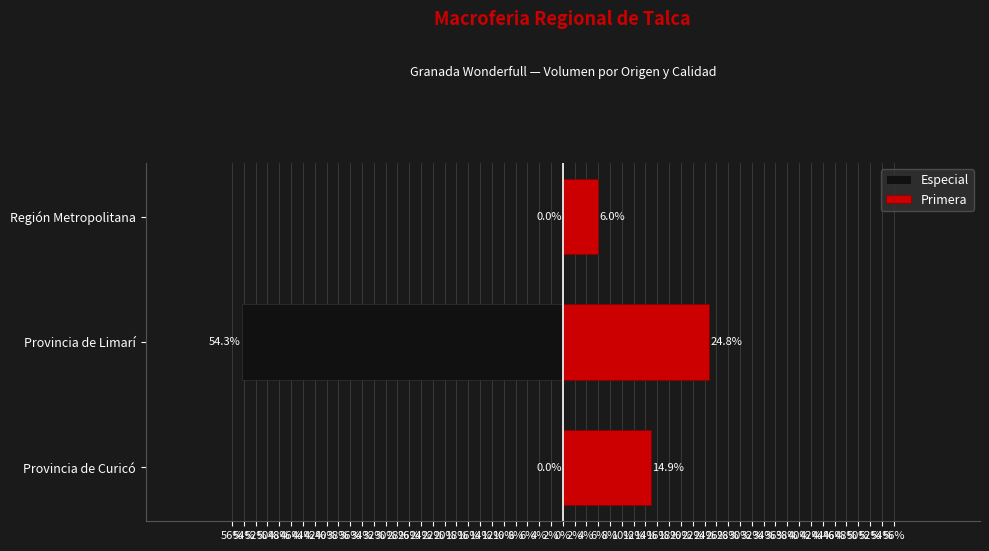

Reading right to left, transcribe all the data shown in this chart.

Especial: 0.0	-54.3	0.0
Primera: 6.0	24.8	14.9